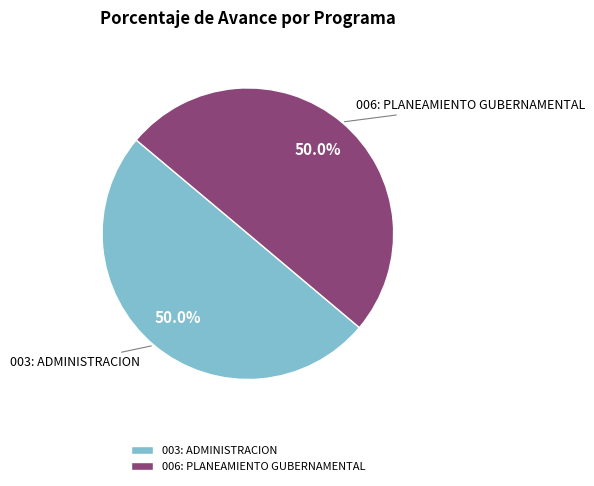

How many slices are in this pie chart?

2